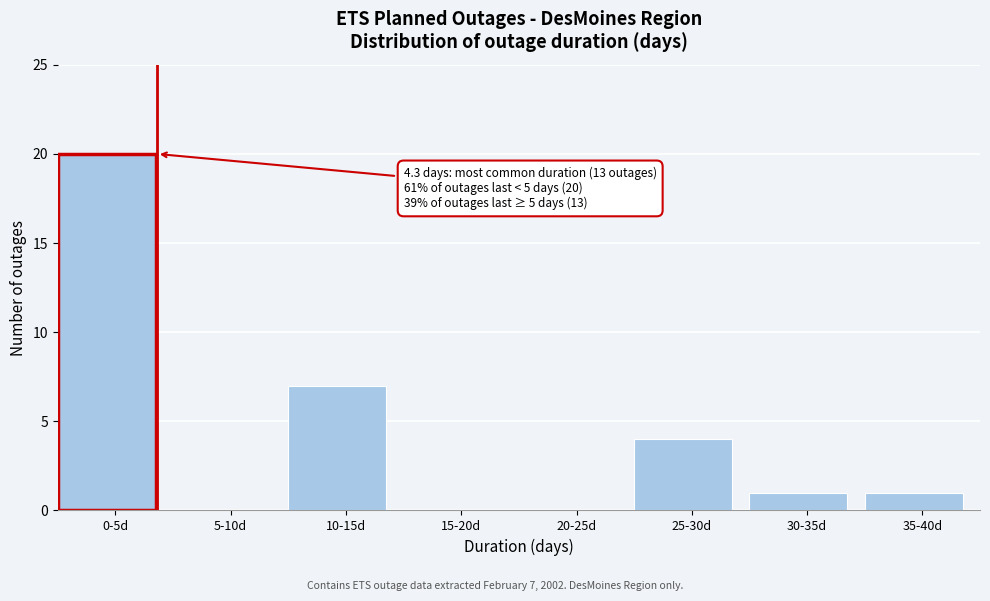

Reading right to left, extract all data points from this chart.

35-40d=1	30-35d=1	25-30d=4	20-25d=0	15-20d=0	10-15d=7	5-10d=0	0-5d=20